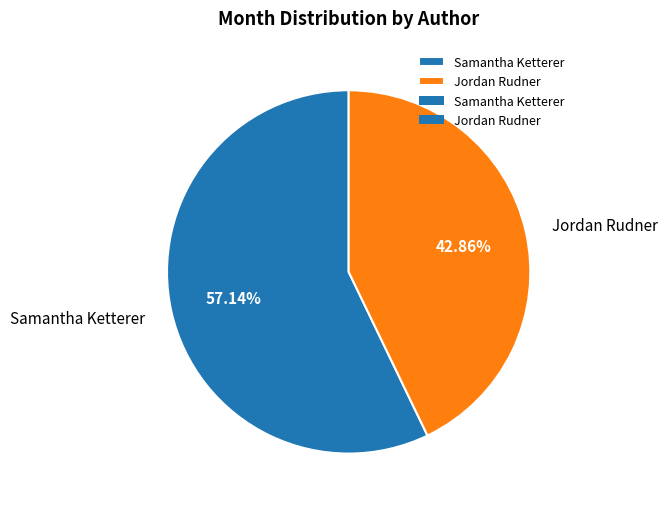

True or false: Samantha Ketterer accounts for 57% of the total.

True